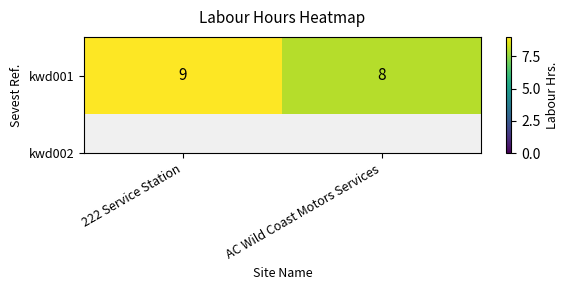

What is the change in value from 222 Service Station to AC Wild Coast Motors Services?

-1